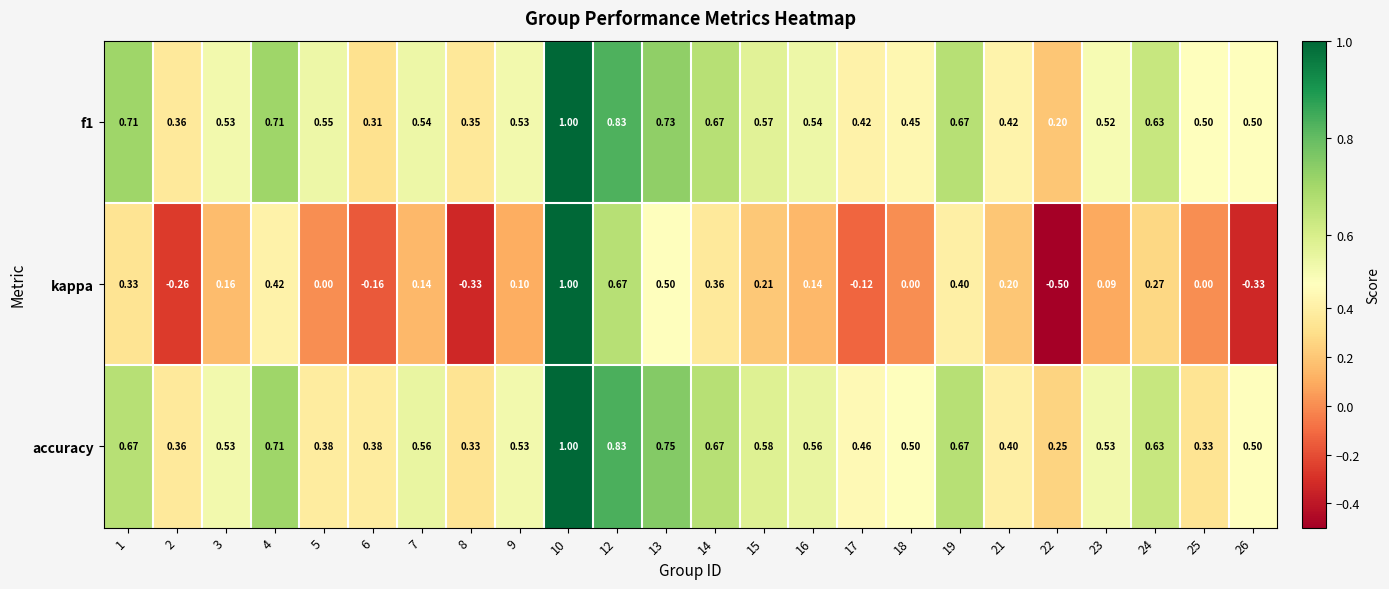

Is the value of kappa at 18 greater than the value of accuracy at 2?

No